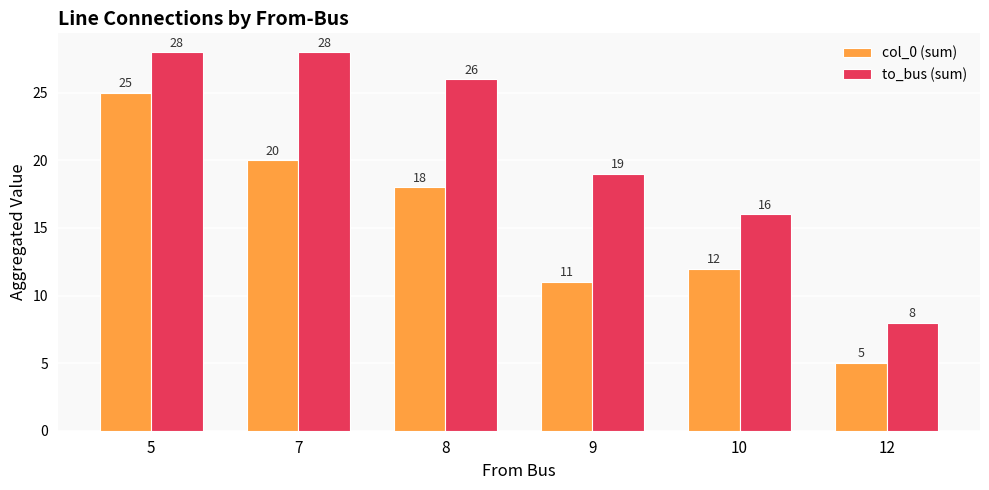

How many groups of bars are there?

6